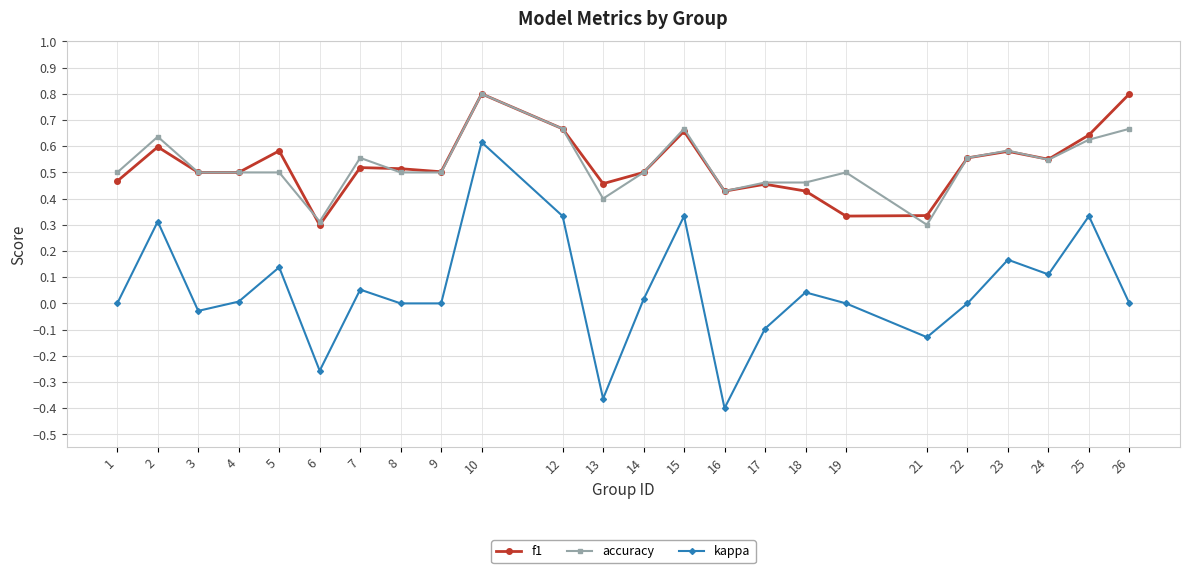

At which category does kappa reach its first local peak?

2